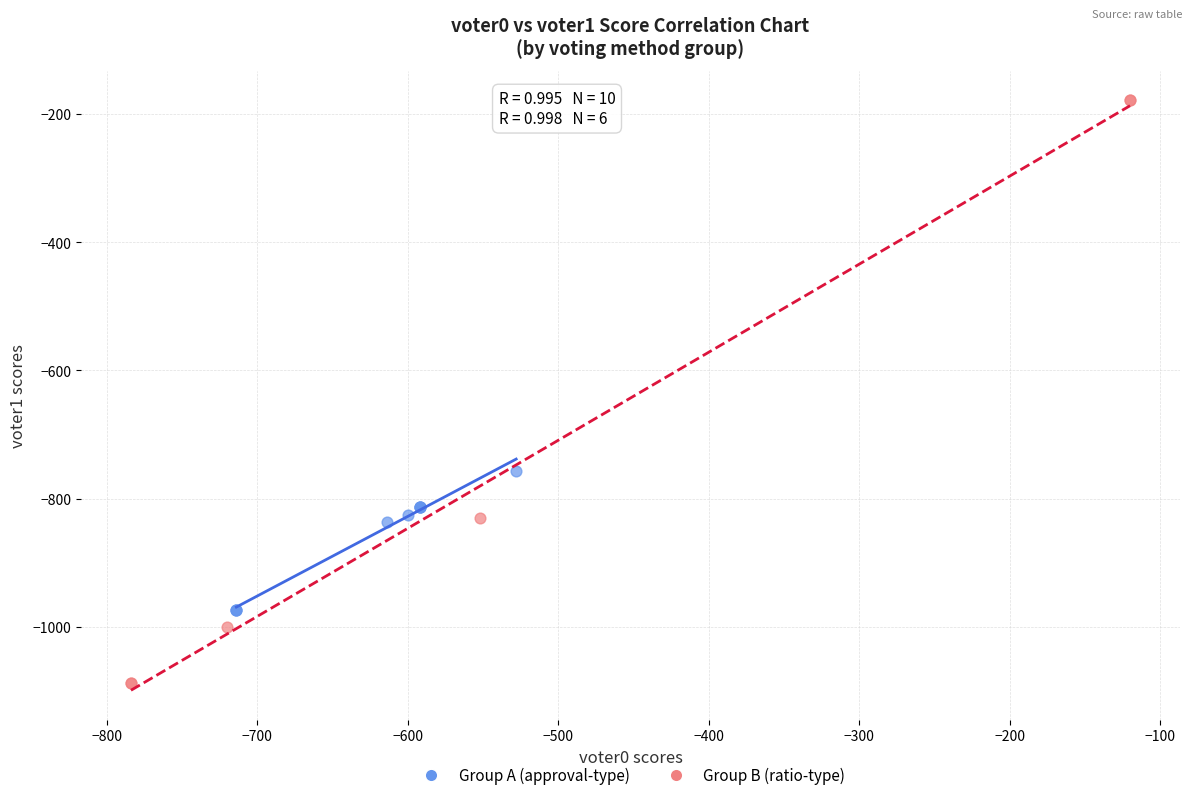

What are all the series names shown in the legend?

Group A (approval-type), Group B (ratio-type)